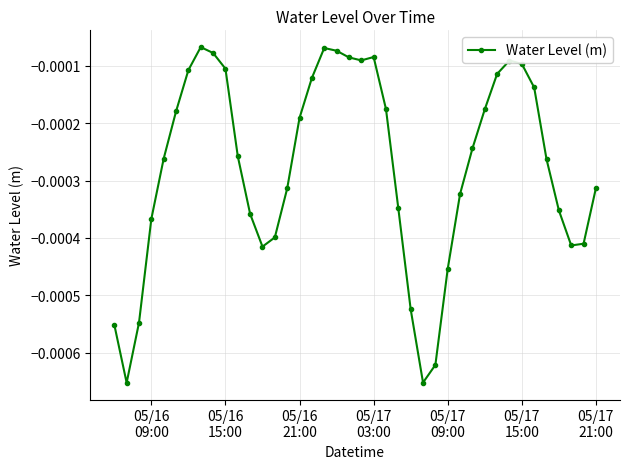

True or false: there are more than 0 points higher than both neighbors.

True